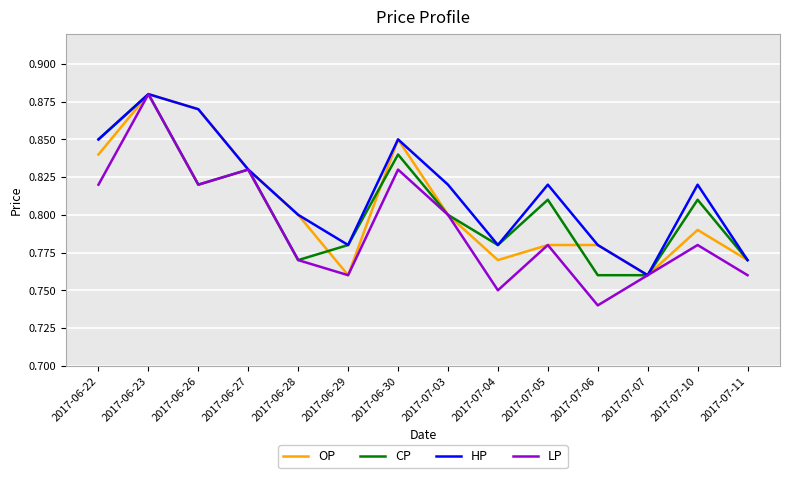

What position from the right is 2017-07-06?

4